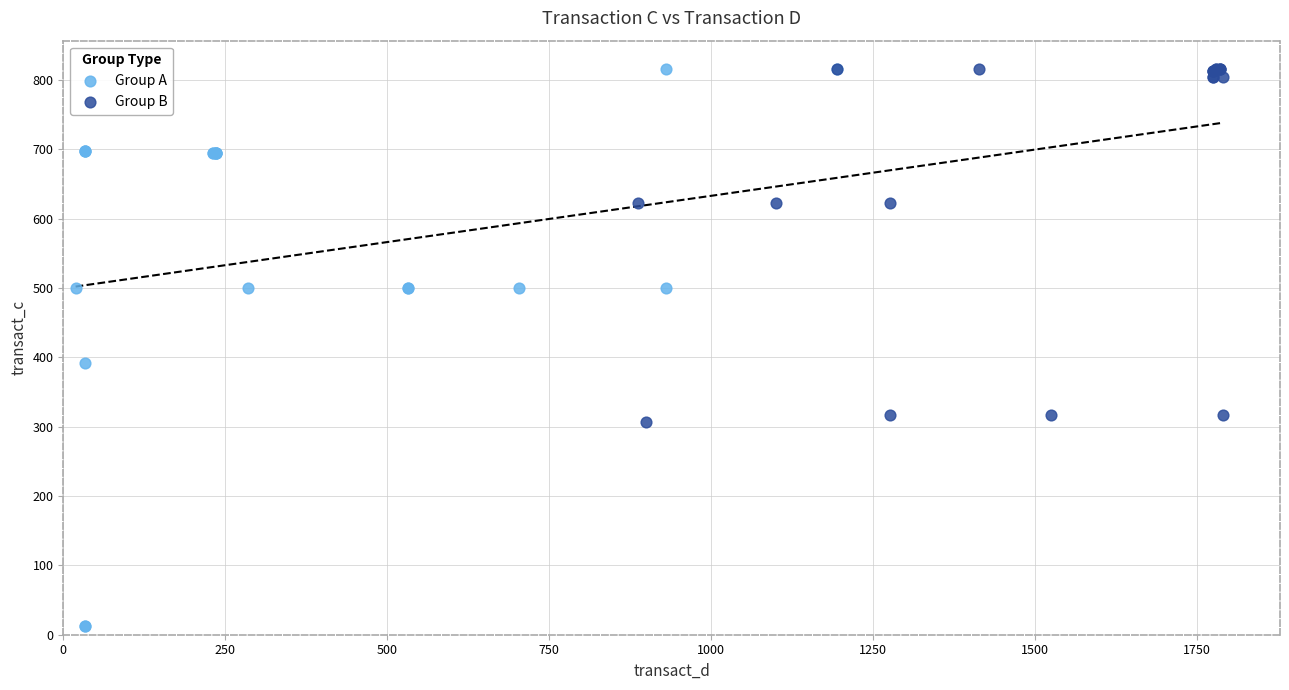

Which series contains the lowest Y value?

Group A